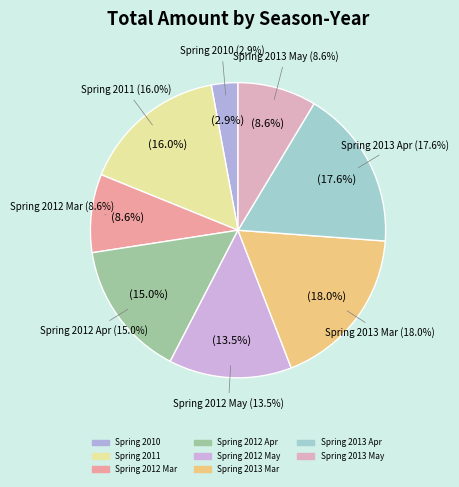

Approximately how many times larger is the value at 31 compared to 25?

1.0